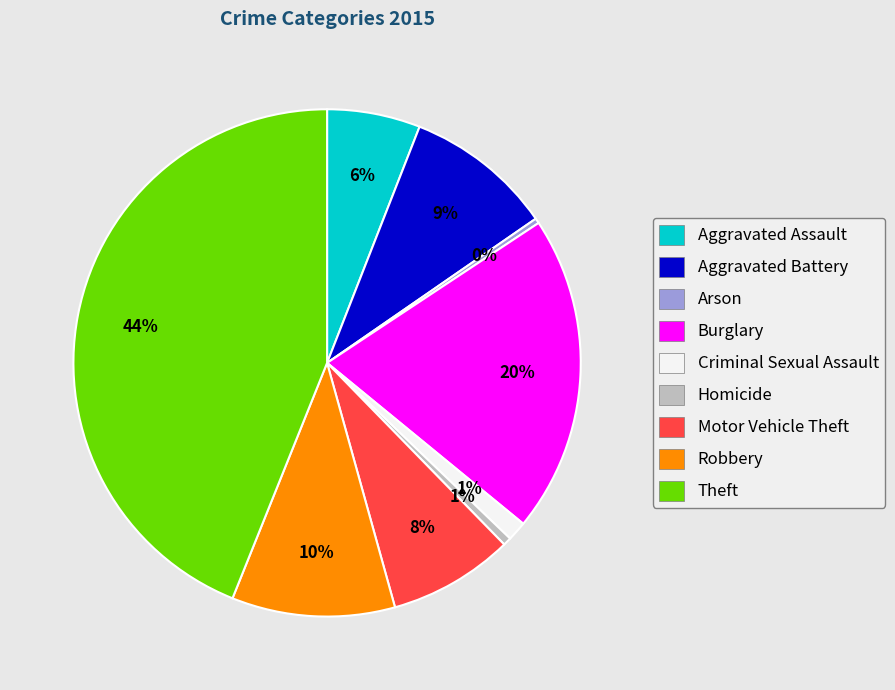

To the nearest percent, what is the difference between the largest and smallest slice percentages?

44%